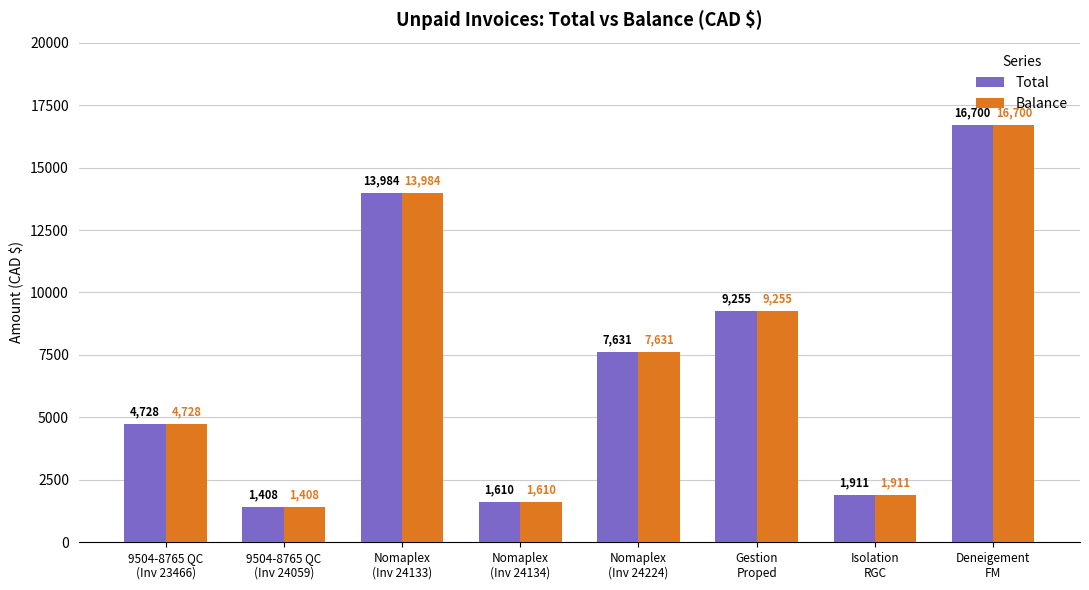

What is the sum of the Total values at Deneigement
FM and Nomaplex
(Inv 24224)?

24331.6